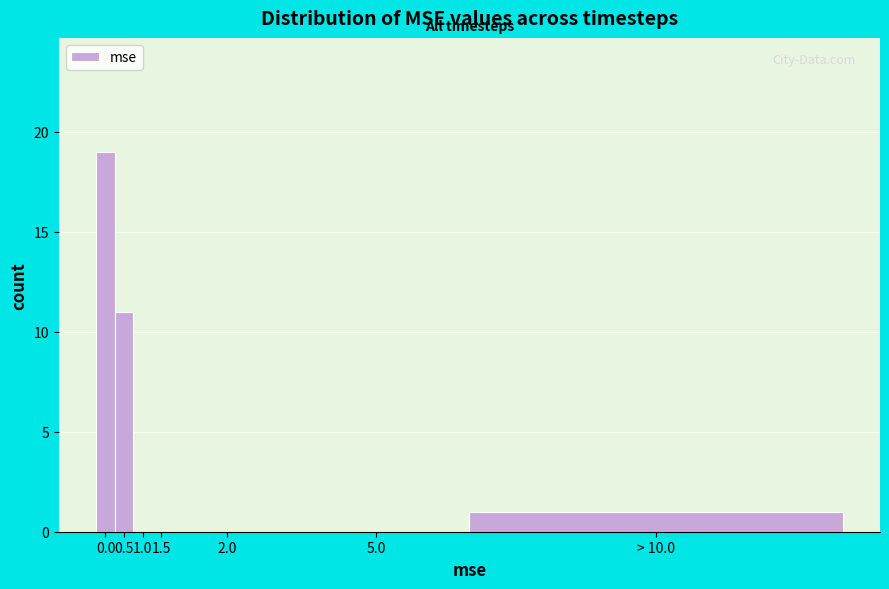

Reading left to right, list all the values displayed in this chart.

0.0=19	0.5=11	1.0=0	1.5=0	2.0=0	5.0=0	> 10.0=1